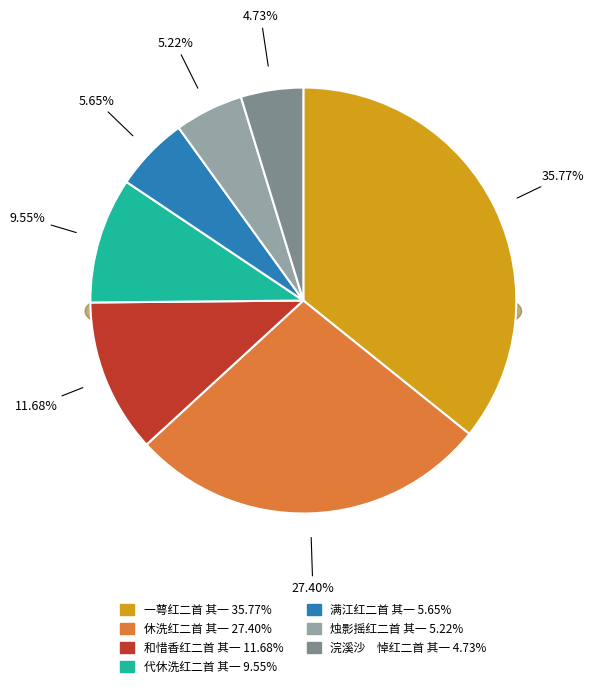

True or false: 烛影摇红二首 其一 accounts for 5% of the total.

True